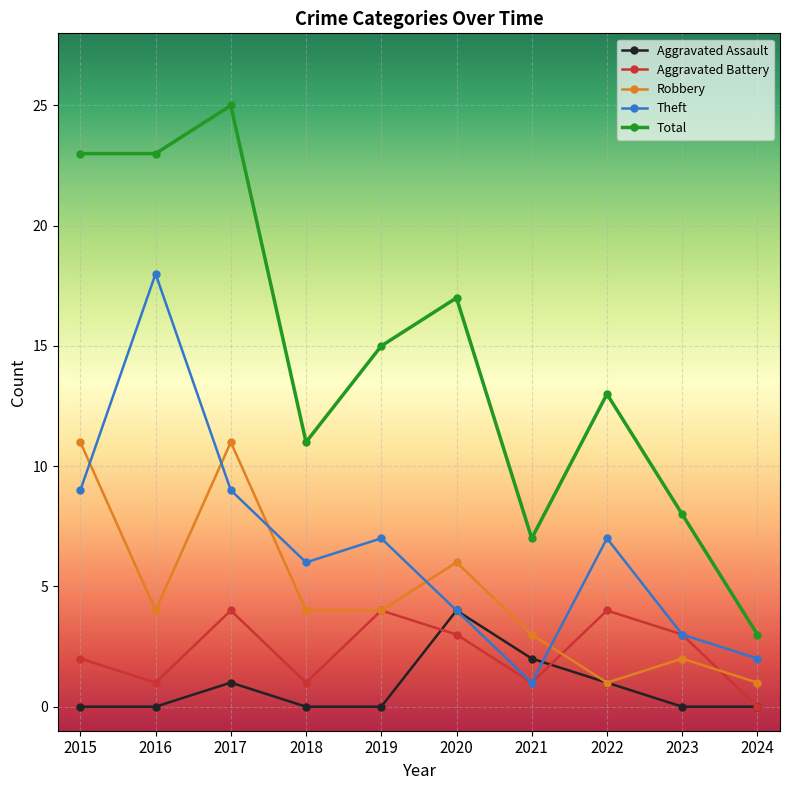

What is the difference between the Theft values at 2018 and 2019?

1